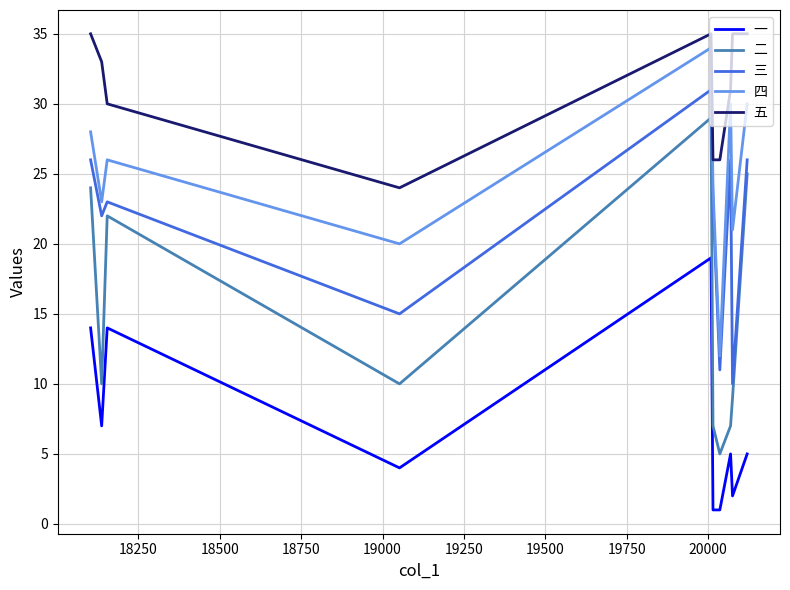

True or false: 三 has more than 2 interior local peaks.

True